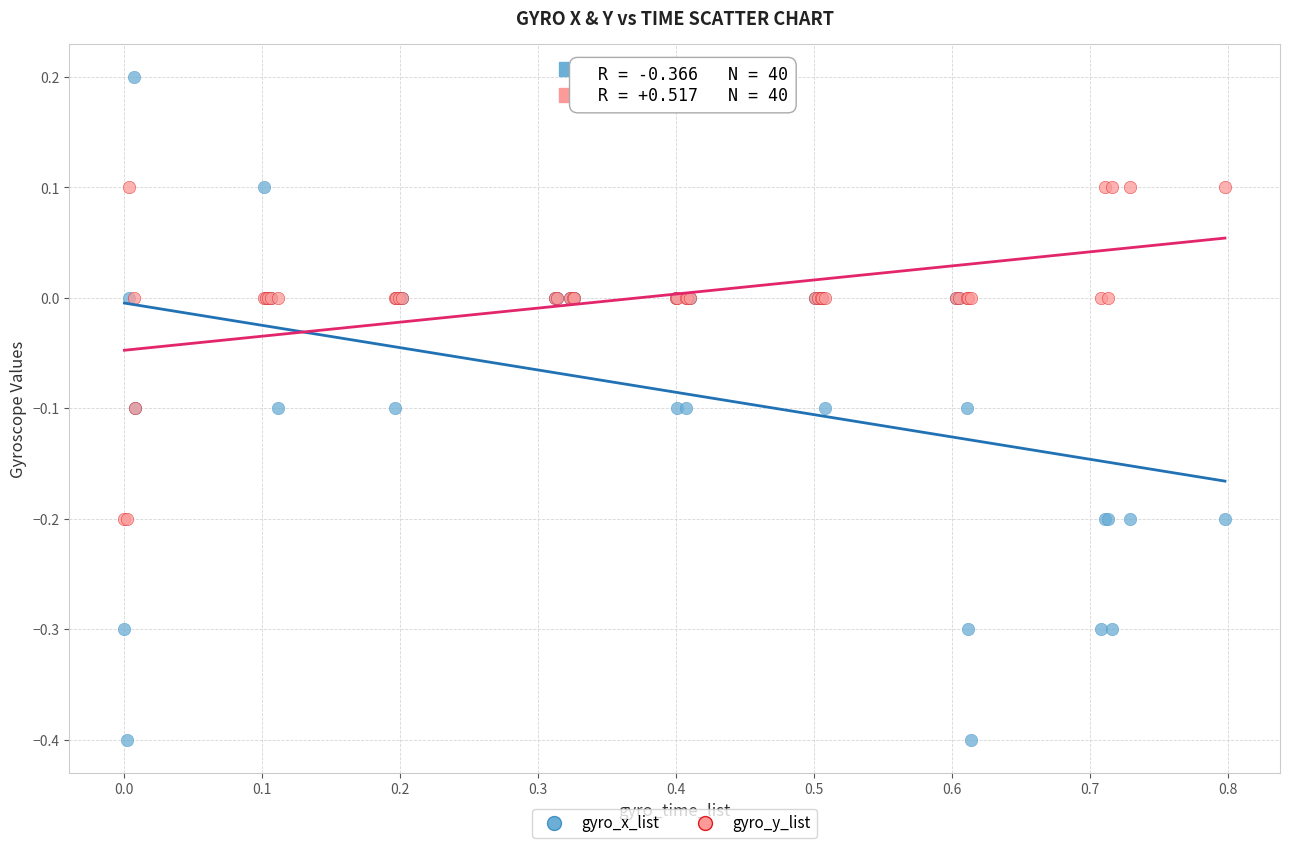

Which series reaches the maximum Y coordinate?

gyro_x_list